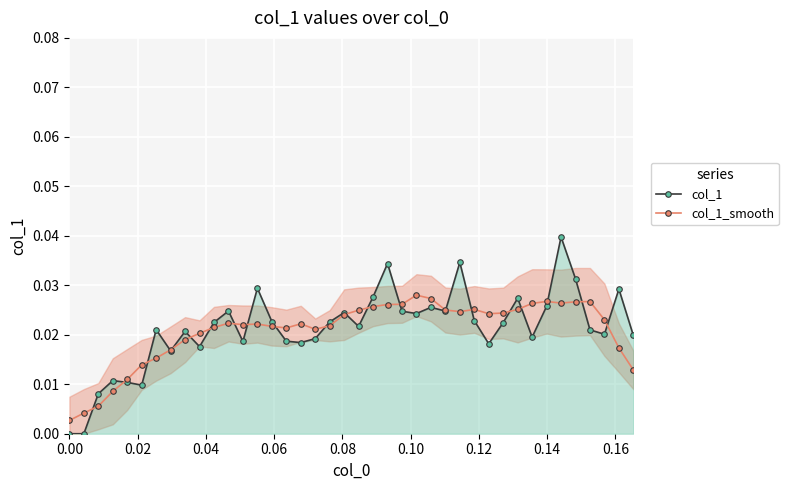

Rank the series by their maximum value, from lowest to highest.

col_1_smooth, col_1